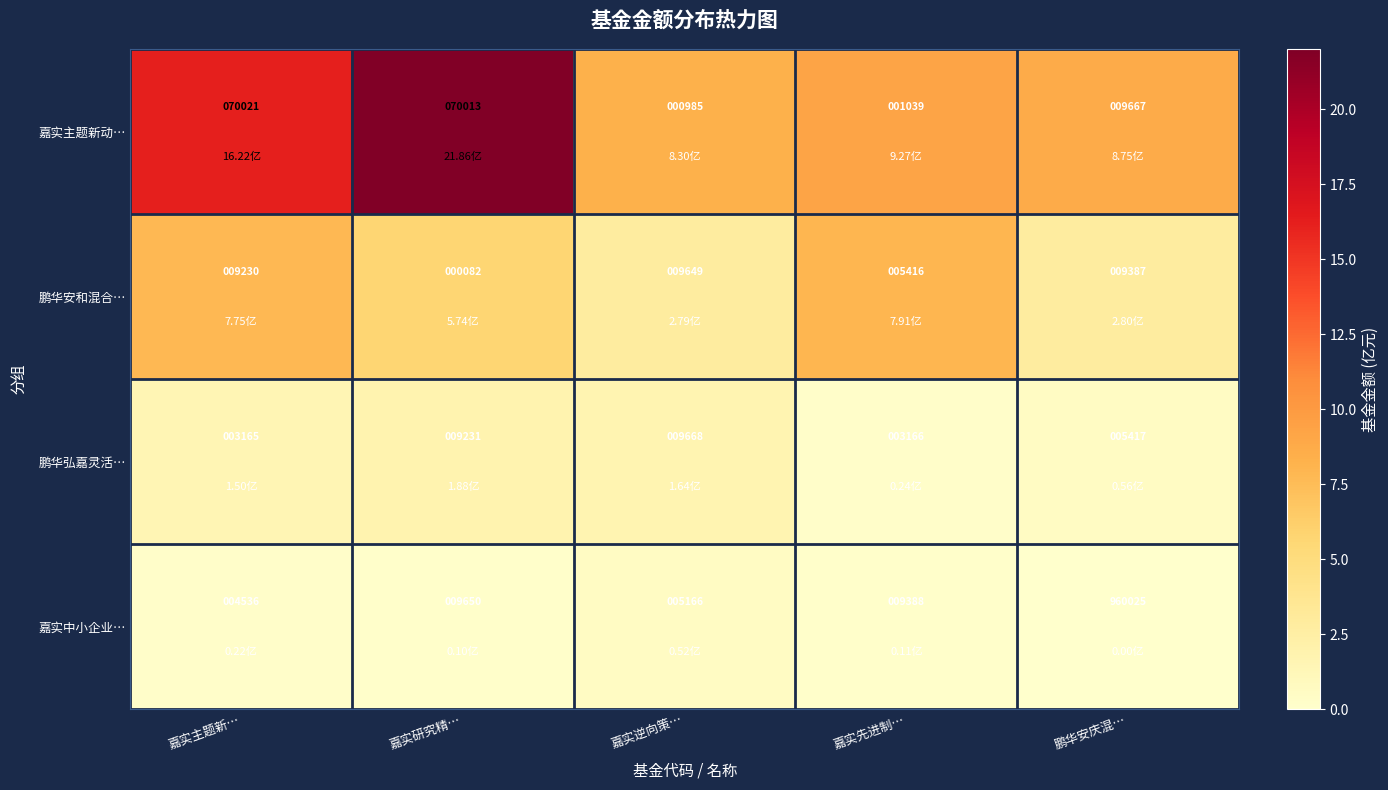

What is the difference between the highest and lowest values at 嘉实主题新…?

66856